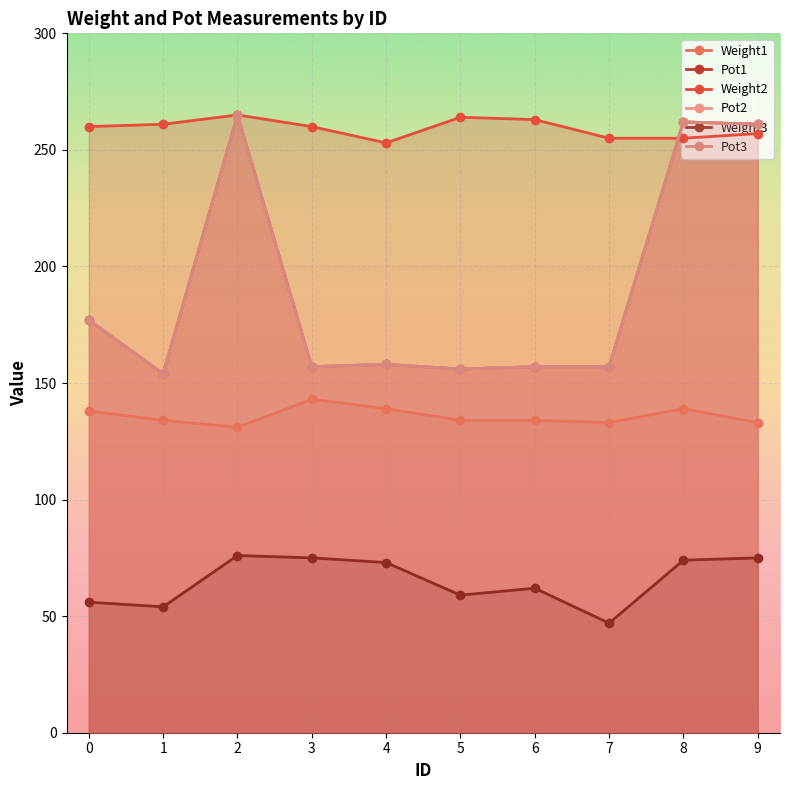

True or false: Weight1 and Pot2 intersect in this chart.

False